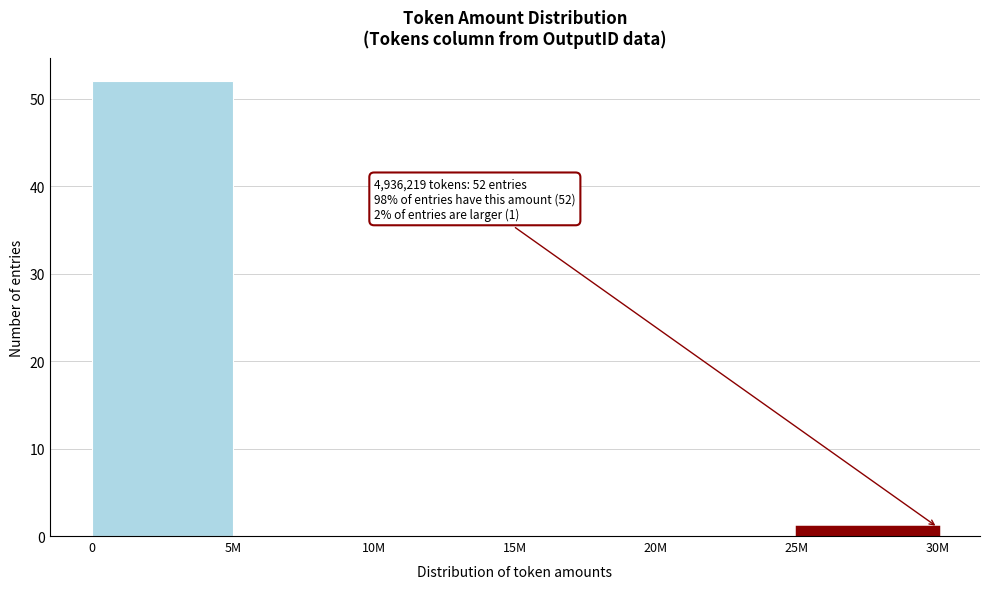

Reading left to right, extract all data points from this chart.

0=52	5M=0	10M=0	15M=0	20M=0	25M=1